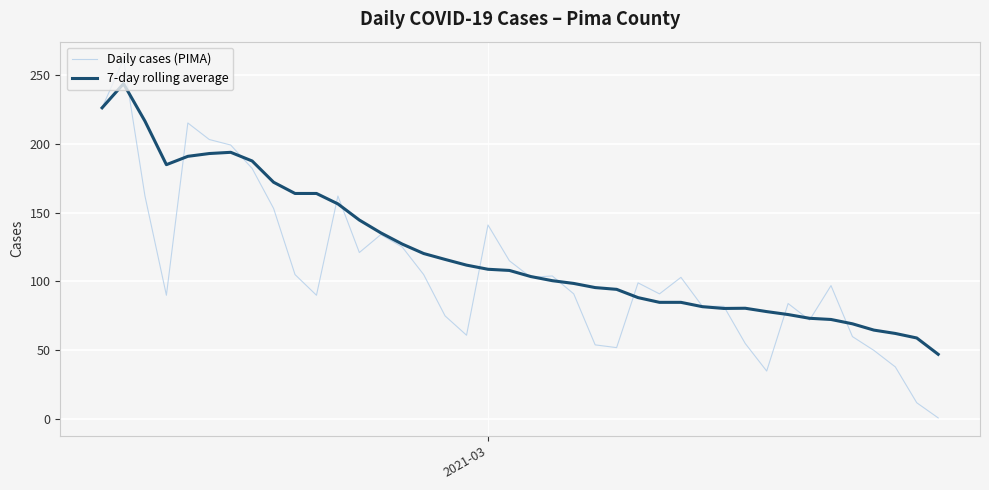

Does the chart have visible grid lines?

Yes